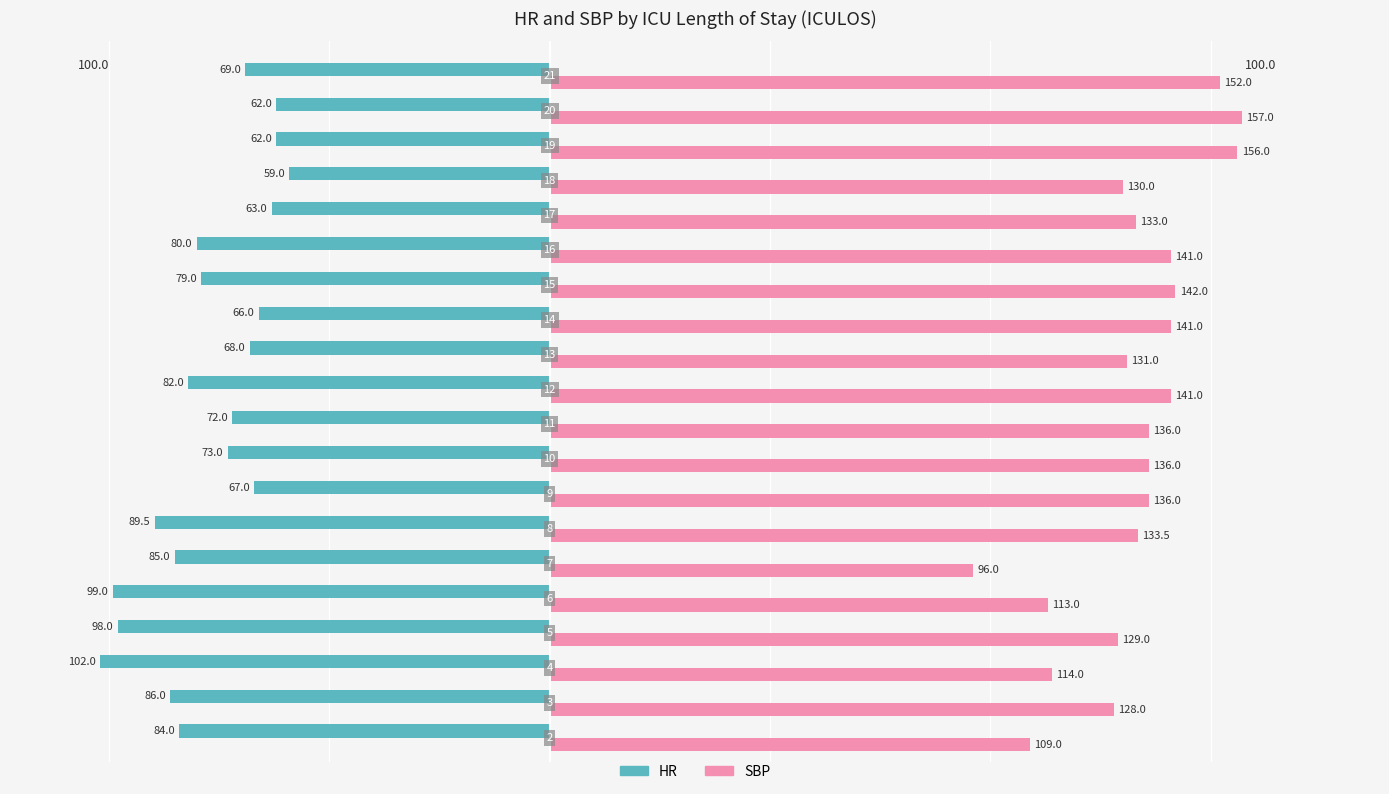

What are all the series names shown in the legend?

HR, SBP